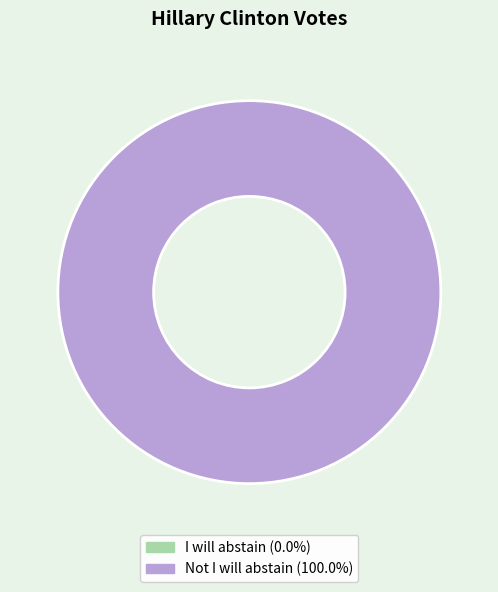

To the nearest percent, what is the difference between the Not I will abstain and I will abstain slice percentages?

100%